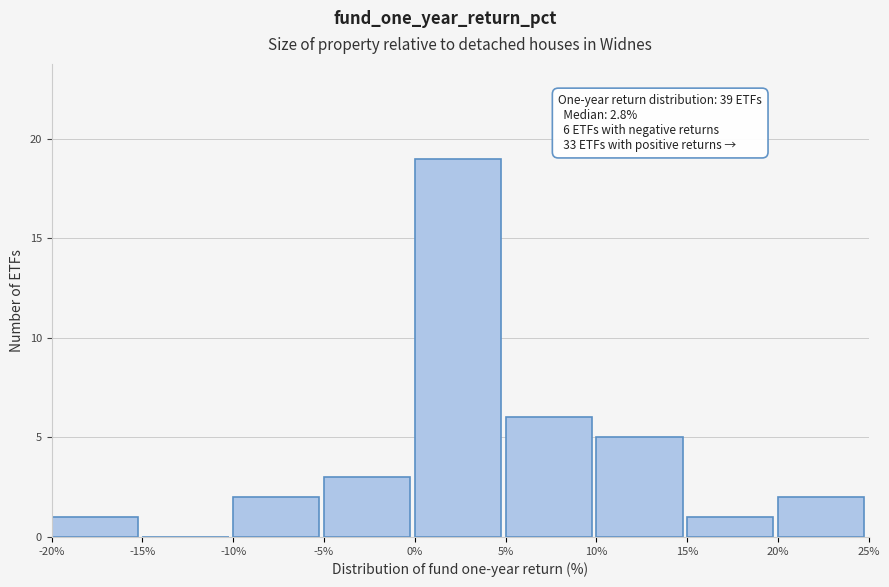

Over which range of the x-axis is the bar tallest?

0% to 5%